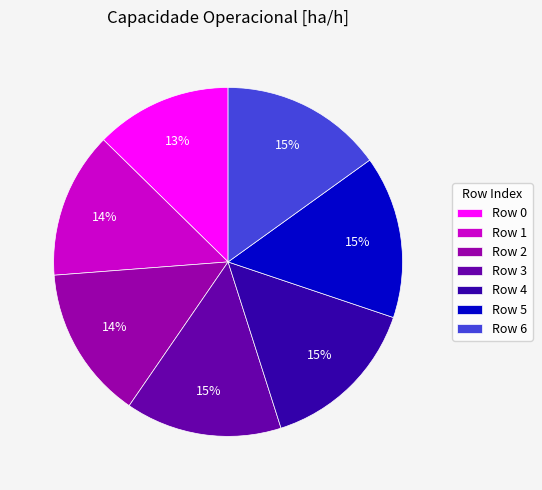

The Row 6 slice represents 15% of the pie. True or false?

True